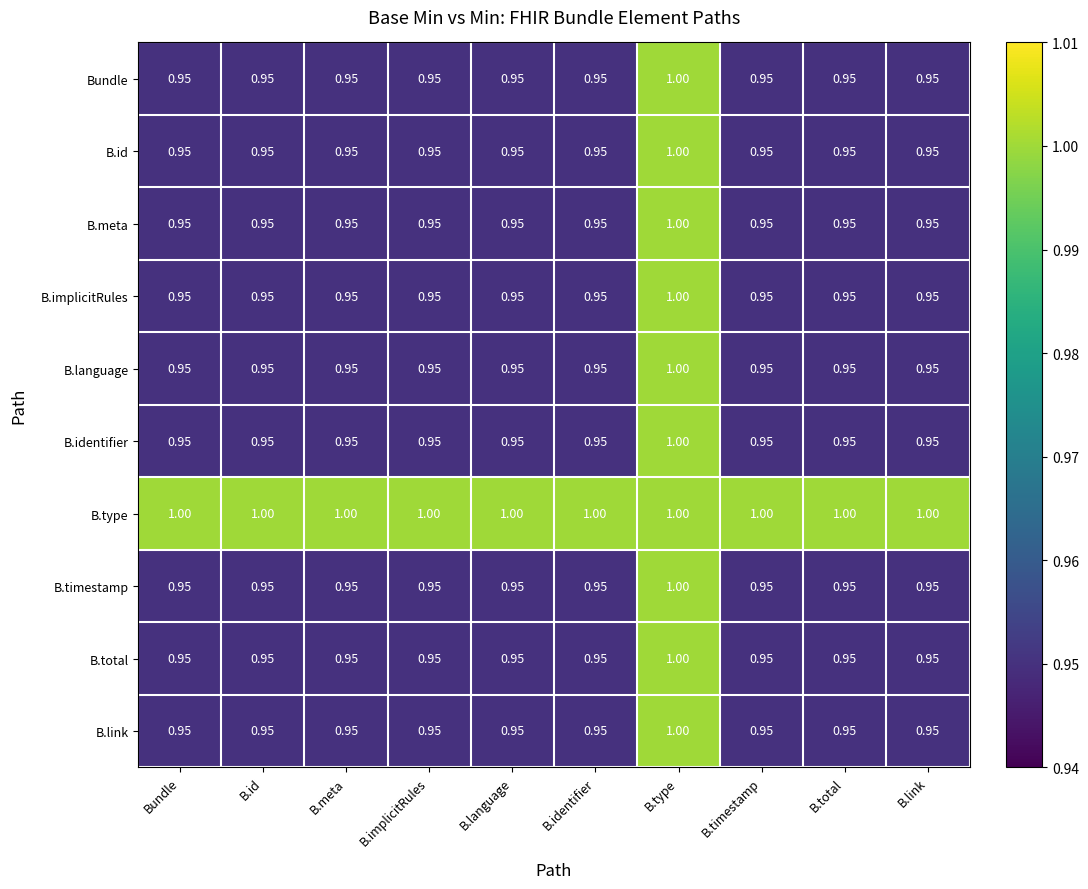

At which label does B.implicitRules reach its peak?

B.type